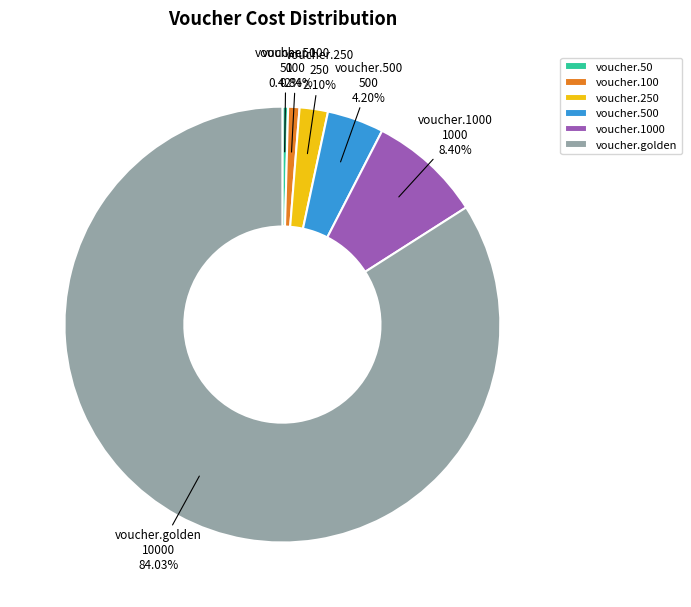

How many slices are in this pie chart?

6